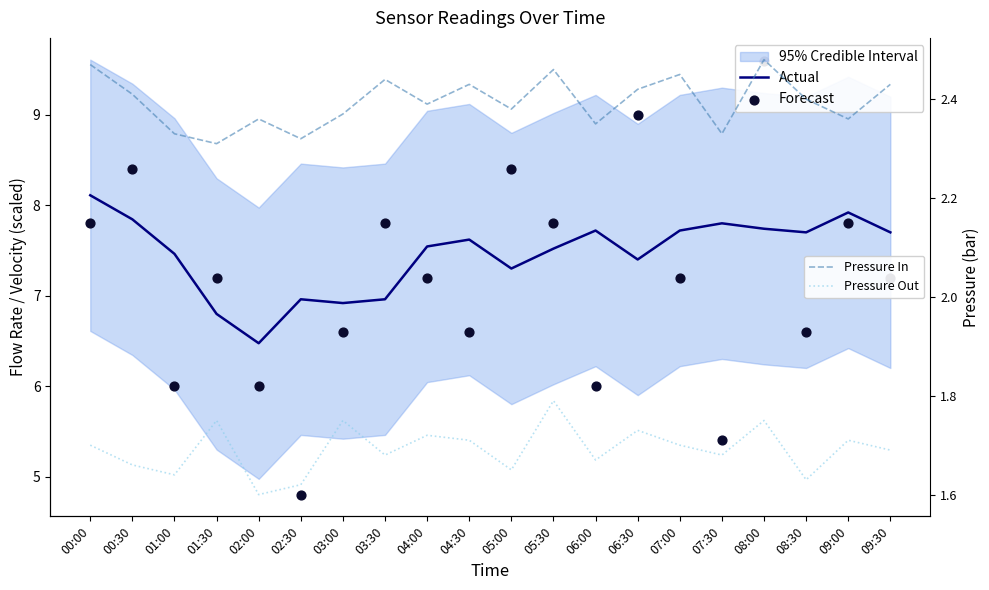

Is the value of Actual at 06:30 greater than the value of Forecast at 05:00?

No